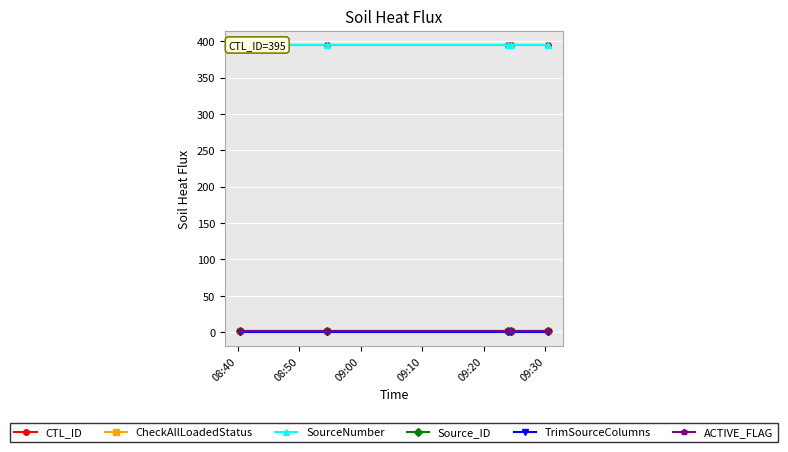

At which category is the sum across all series the highest?

08:40